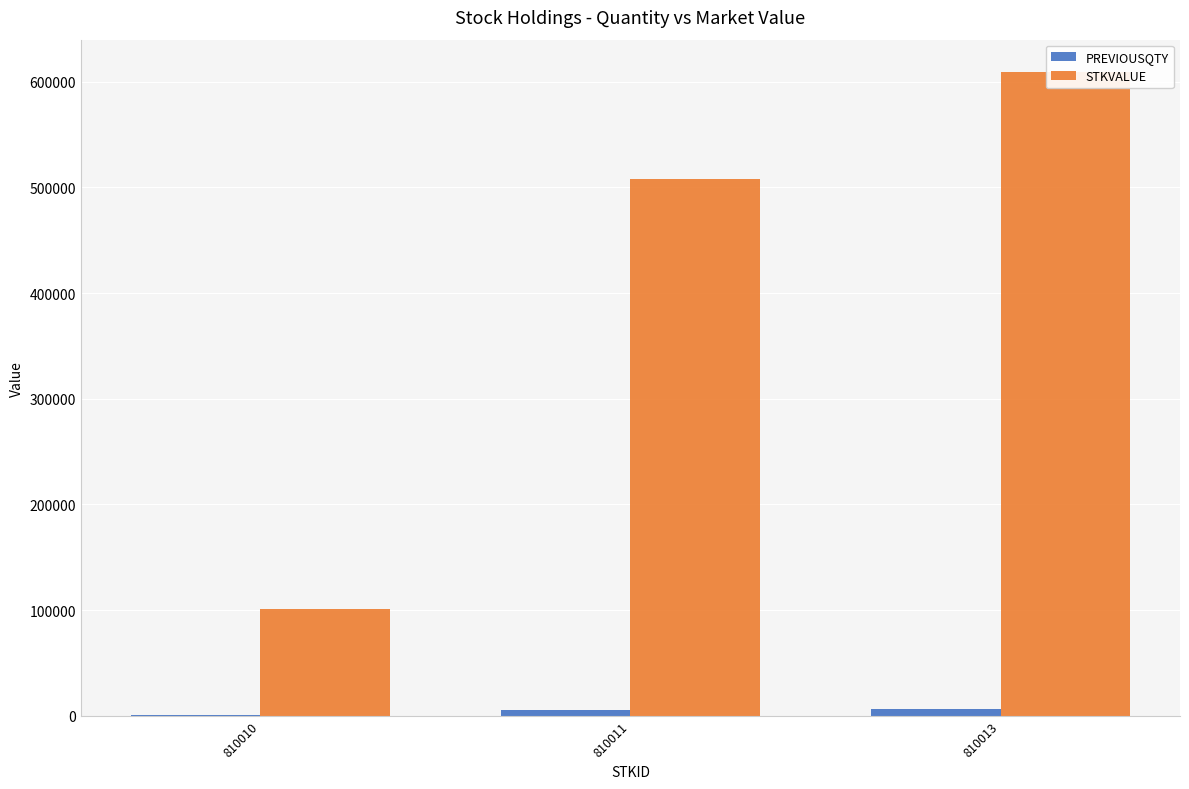

Reading left to right, list all the values displayed in this chart.

PREVIOUSQTY: 1000	5000	6000
STKVALUE: 101450	507800	609360